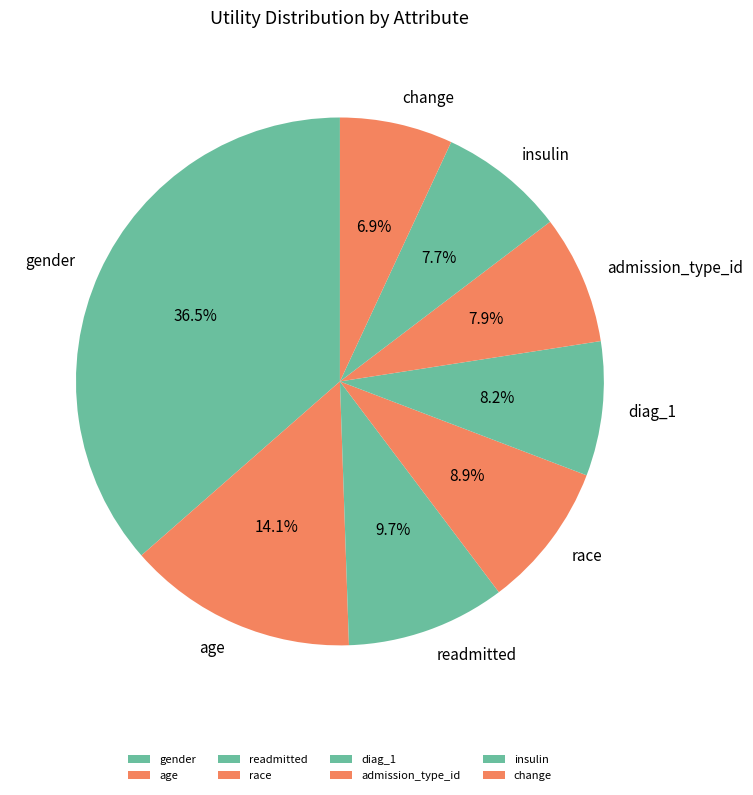

Does gender account for over 50% of the chart?

No